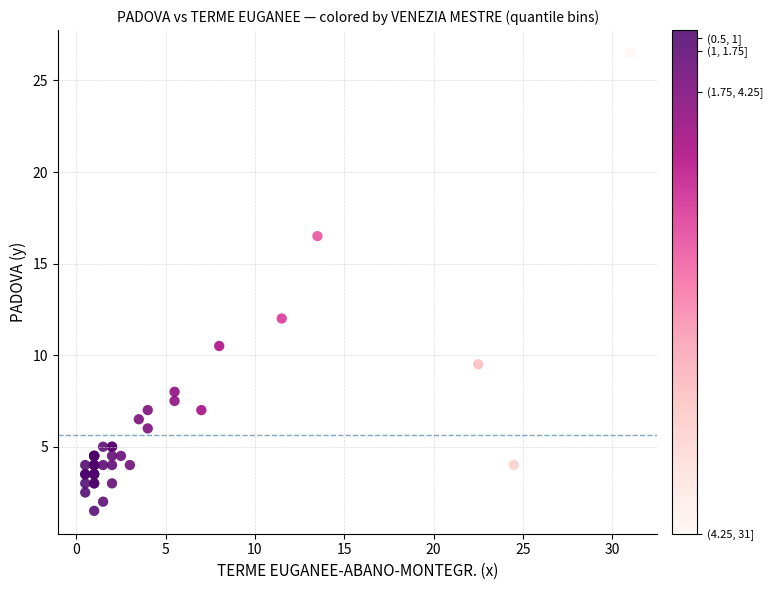

What Y value in the scatter plot is closest to 14?

12.0